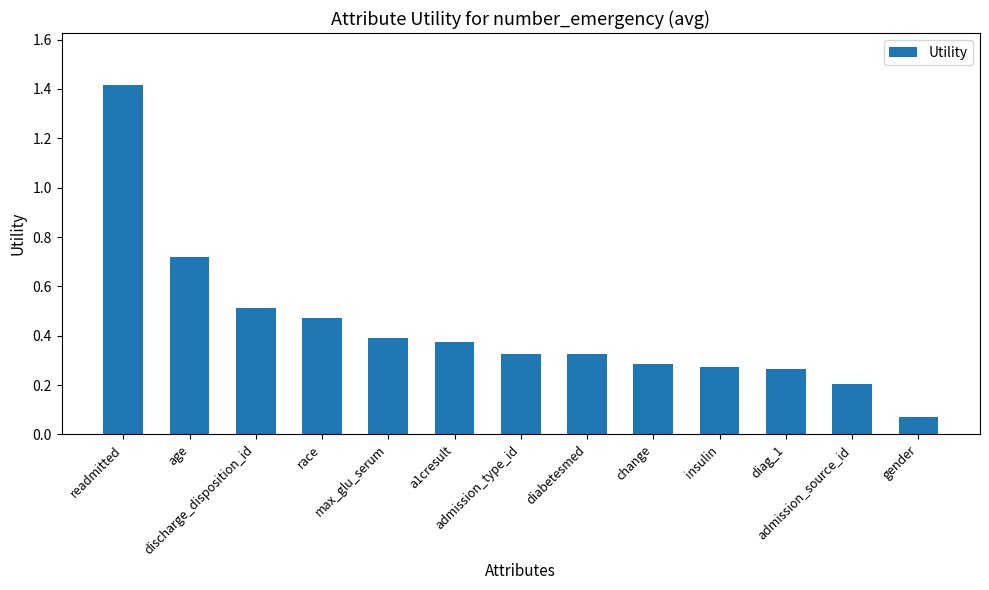

What is the sum of all values?

5.6